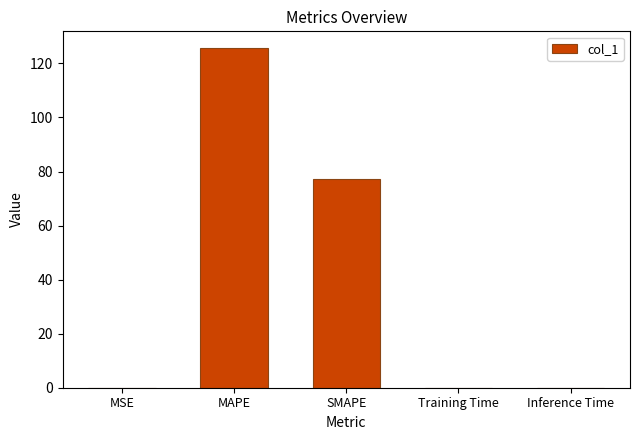

What is the change in value from MAPE to Inference Time?

-125.6